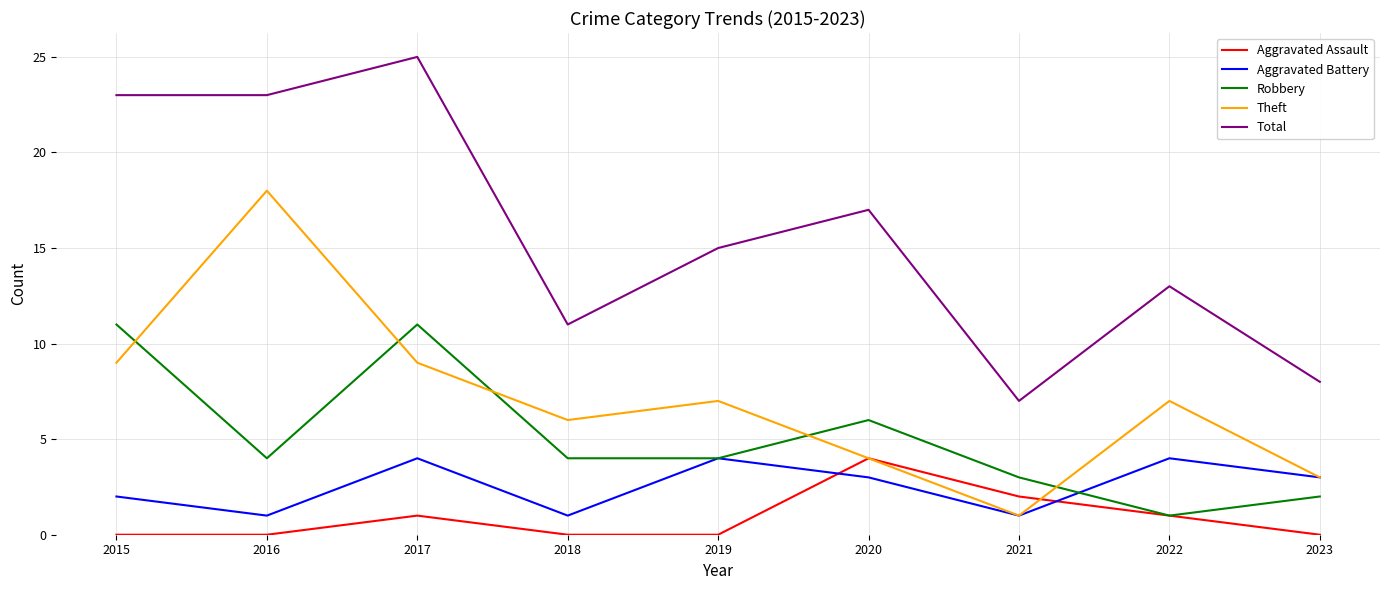

The Aggravated Assault series shows 2 at 2021. True or false?

True